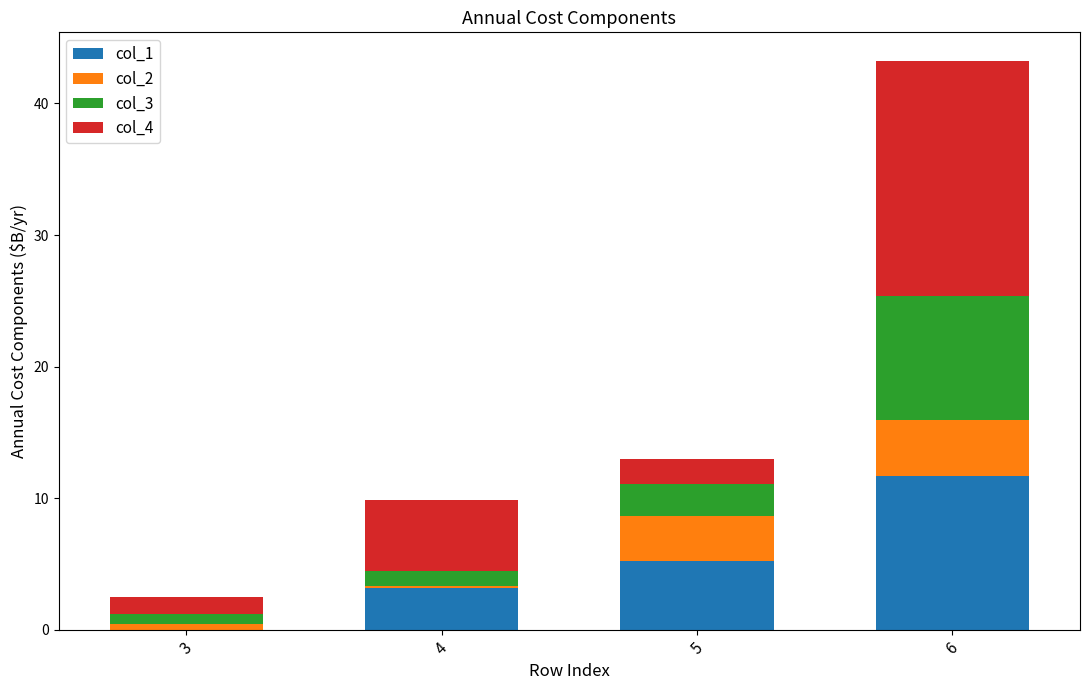

What is the total value across all series at 3?

2.5